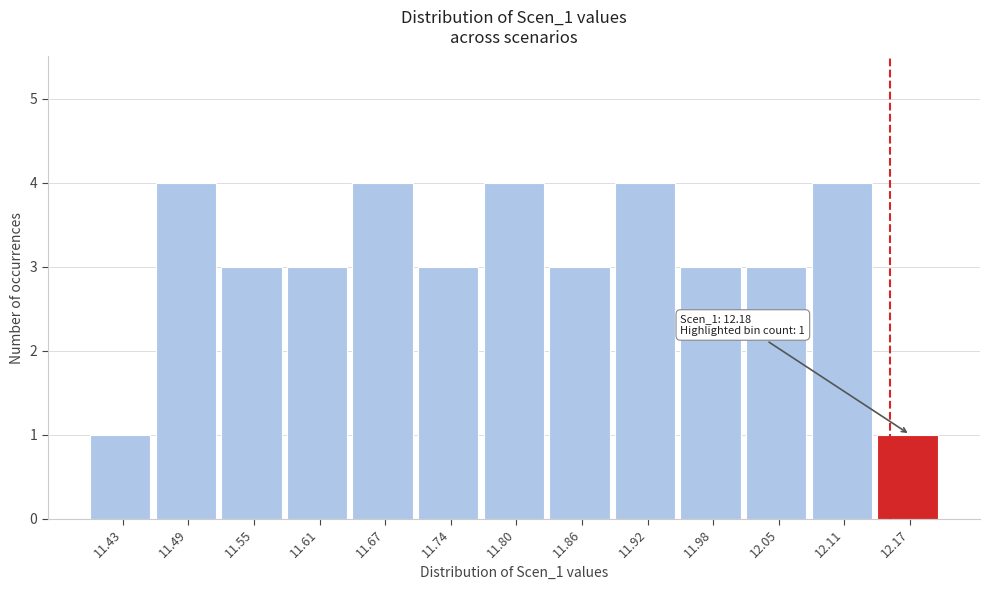

Reading left to right, transcribe all the data shown in this chart.

11.43=1	11.49=4	11.55=3	11.61=3	11.67=4	11.74=3	11.80=4	11.86=3	11.92=4	11.98=3	12.05=3	12.11=4	12.17=1